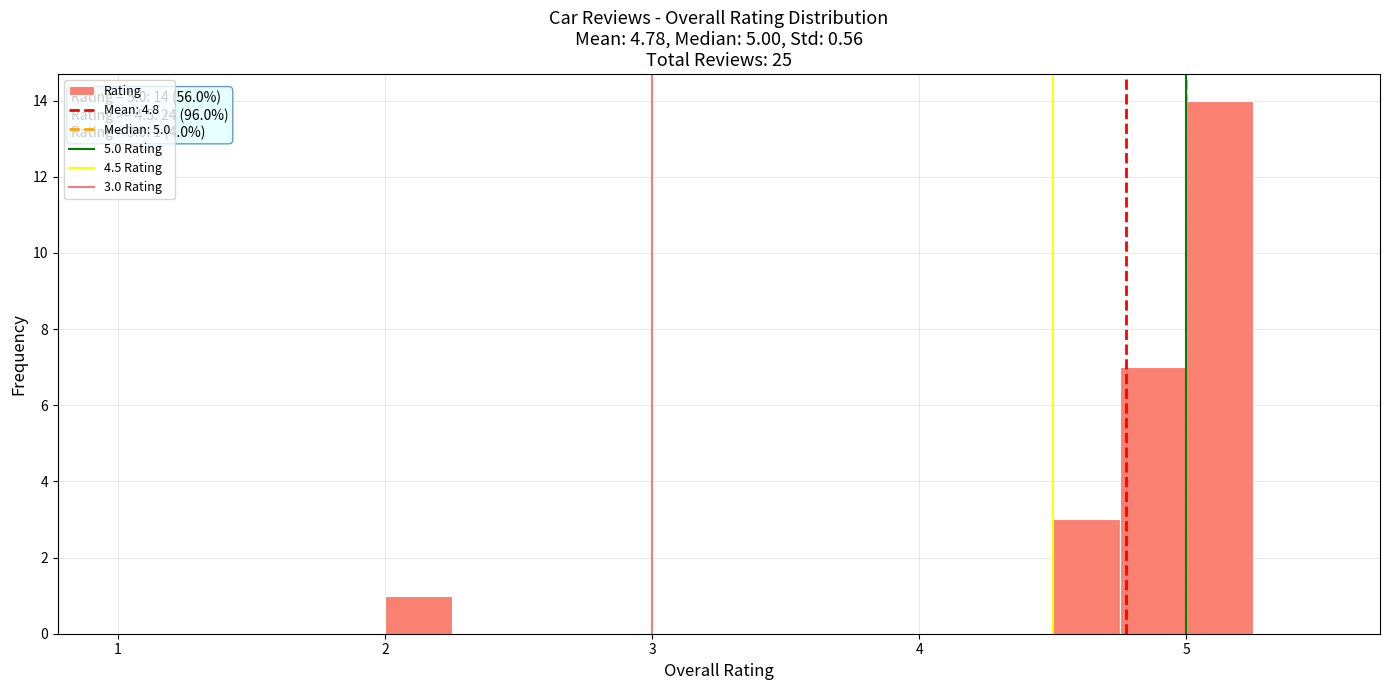

Read against the x-axis, roughly where is the centre of the tallest bar?

5.1